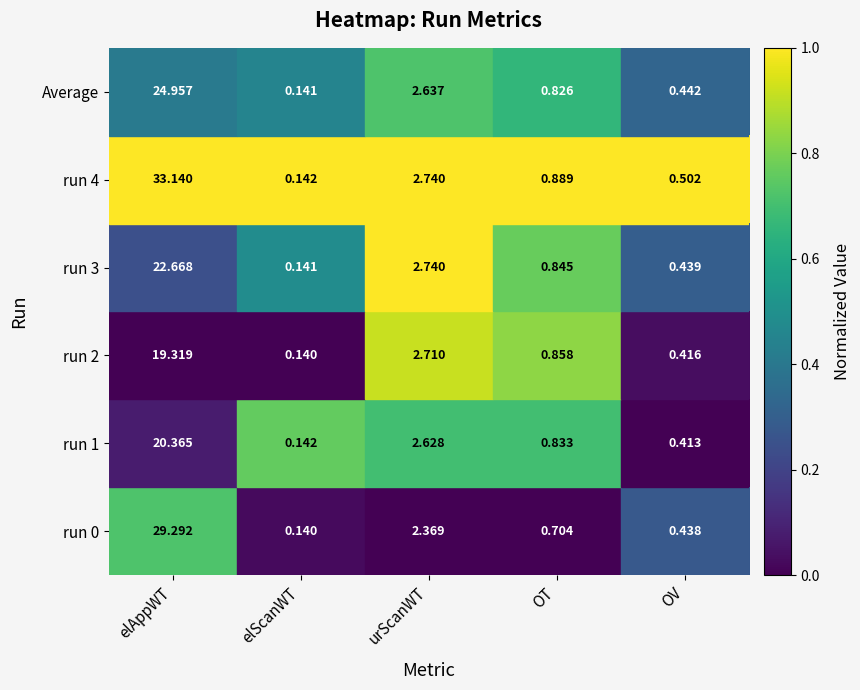

At which category does the chart reach its peak across all series?

elAppWT